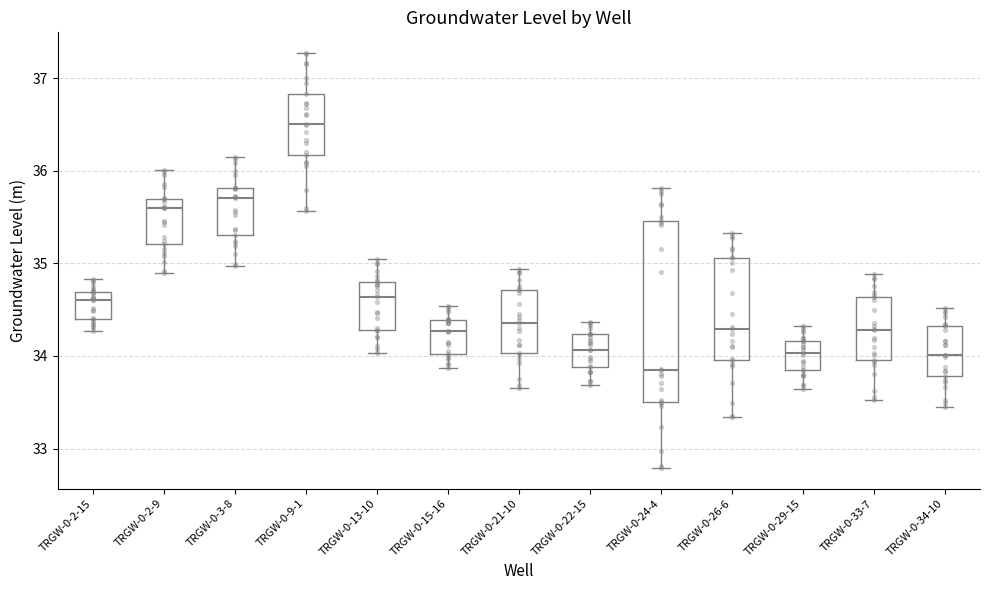

Comparing the boxes themselves (not the whiskers), which one is the tallest?

TRGW-0-24-4